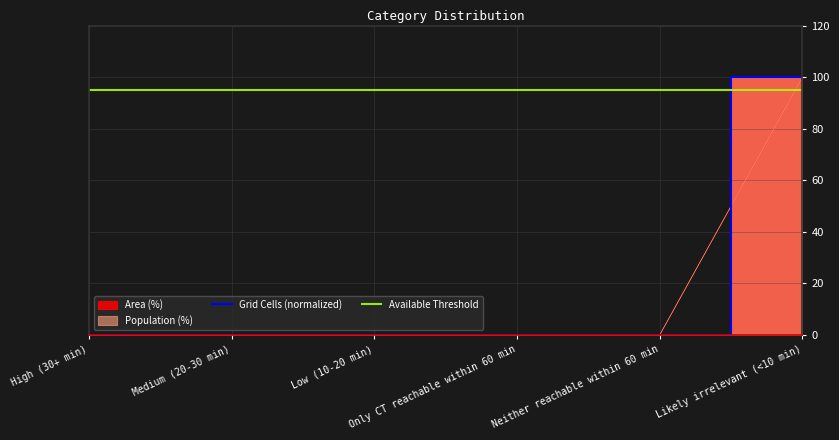

True or false: Population (%) has more than 2 interior local peaks.

False